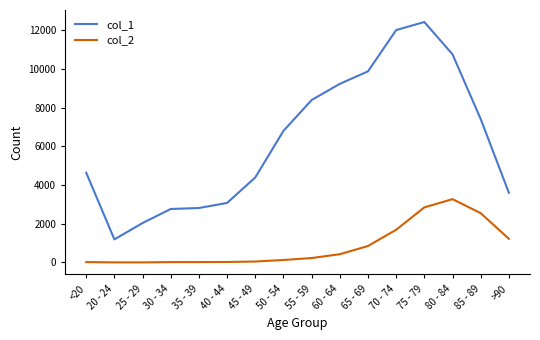

The value of col_1 at 50 - 54 is 4707. True or false?

False